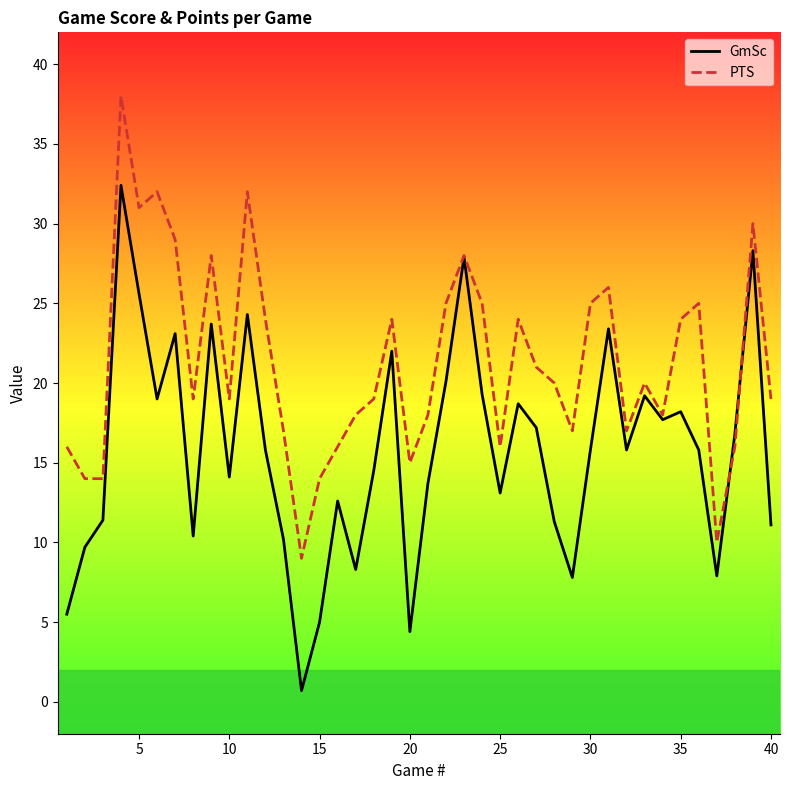

What is the highest value of the PTS series?

38.0